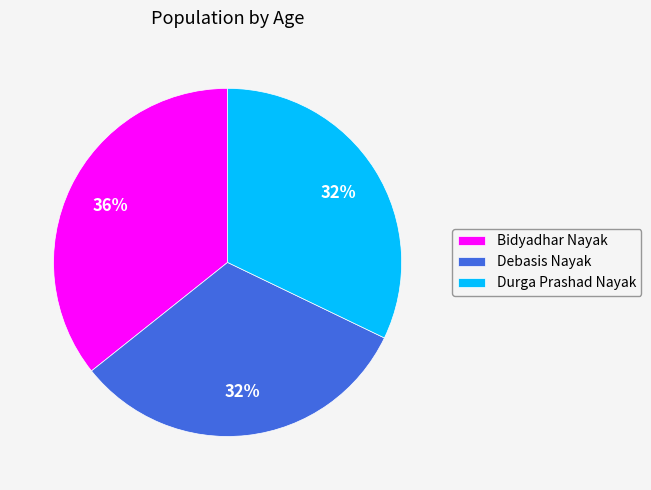

Do Debasis Nayak and Durga Prashad Nayak together represent more than half of the pie?

Yes